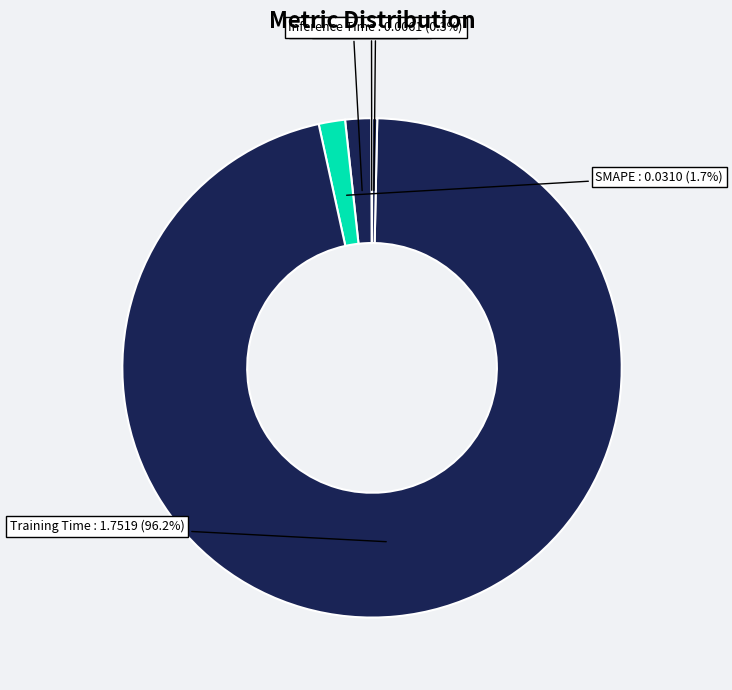

Which category has the biggest portion of the pie?

Training Time